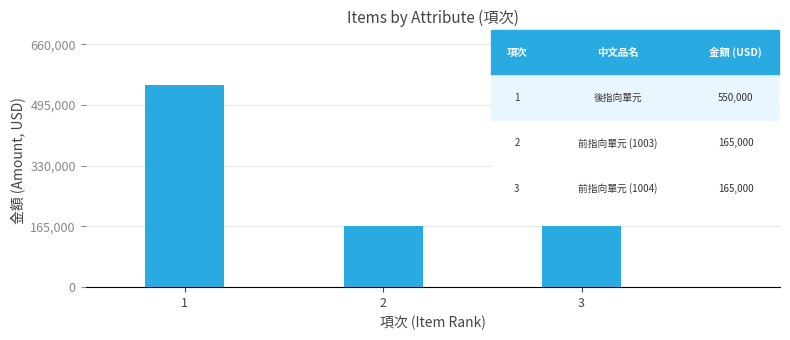

The value at 3 is 62651. True or false?

False